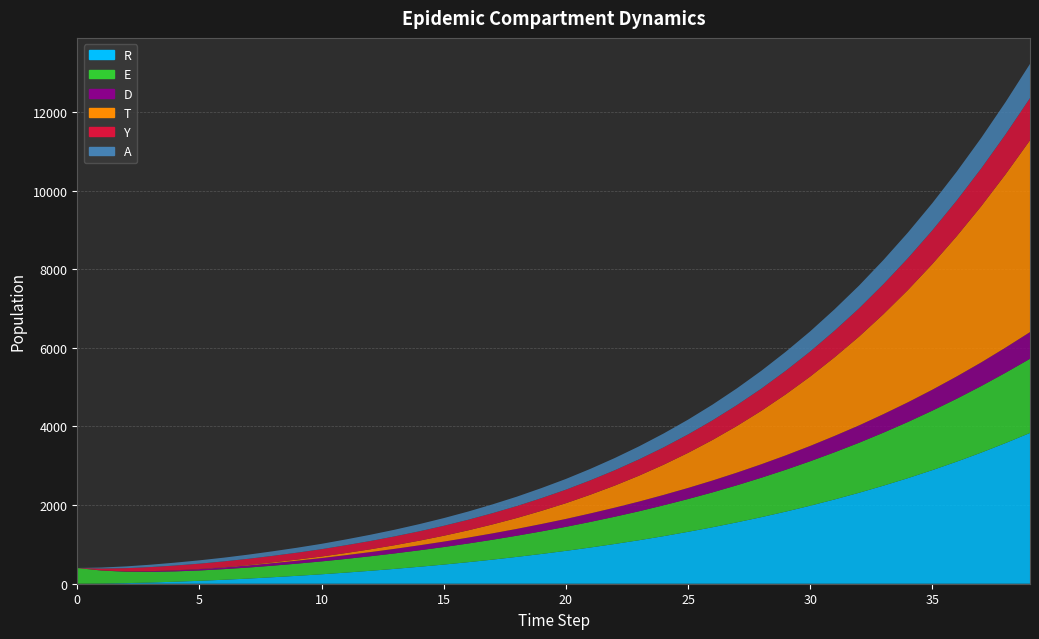

Reading left to right, what are all the values shown in this chart?

R: 0=0	1=4	2=15	3=31	4=51	5=74	6=101	7=131	8=165	9=201	10=240	11=283	12=329	13=378	14=431	15=487	16=548	17=613	18=683	19=757	20=836	21=921	22=1011	23=1107	24=1210	25=1320	26=1436	27=1561	28=1693	29=1834	30=1984	31=2144	32=2313	33=2494	34=2685	35=2889	36=3105	37=3334	38=3578	39=3835
E: 0=400	1=331	2=291	3=271	4=263	5=263	6=270	7=280	8=294	9=310	10=328	11=348	12=370	13=394	14=419	15=446	16=475	17=506	18=539	19=574	20=611	21=651	22=693	23=737	24=785	25=834	26=887	27=943	28=1003	29=1065	30=1131	31=1200	32=1272	33=1349	34=1429	35=1513	36=1601	37=1693	38=1789	39=1887
D: 0=0	1=3	2=9	3=17	4=26	5=35	6=45	7=55	8=65	9=75	10=85	11=96	12=106	13=116	14=127	15=138	16=150	17=162	18=174	19=188	20=201	21=216	22=231	23=247	24=264	25=282	26=302	27=322	28=343	29=366	30=390	31=416	32=442	33=471	34=501	35=533	36=567	37=602	38=640	39=679
T: 0=0	1=0	2=0	3=1	4=2	5=4	6=7	7=12	8=19	9=28	10=39	11=54	12=71	13=93	14=118	15=149	16=185	17=228	18=277	19=335	20=400	21=476	22=561	23=659	24=768	25=892	26=1031	27=1186	28=1359	29=1552	30=1764	31=2000	32=2258	33=2543	34=2855	35=3196	36=3568	37=3972	38=4409	39=4880
Y: 0=0	1=49	2=81	3=104	4=121	5=134	6=145	7=156	8=166	9=176	10=187	11=199	12=211	13=224	14=238	15=253	16=269	17=286	18=304	19=323	20=344	21=366	22=390	23=415	24=441	25=469	26=499	27=531	28=564	29=600	30=637	31=677	32=719	33=763	34=809	35=857	36=907	37=960	38=1015	39=1073
A: 0=0	1=25	2=45	3=60	4=73	5=85	6=95	7=106	8=116	9=126	10=136	11=147	12=159	13=170	14=183	15=196	16=209	17=224	18=239	19=256	20=273	21=291	22=311	23=331	24=353	25=376	26=400	27=426	28=454	29=483	30=513	31=545	32=579	33=615	34=653	35=692	36=734	37=777	38=822	39=870